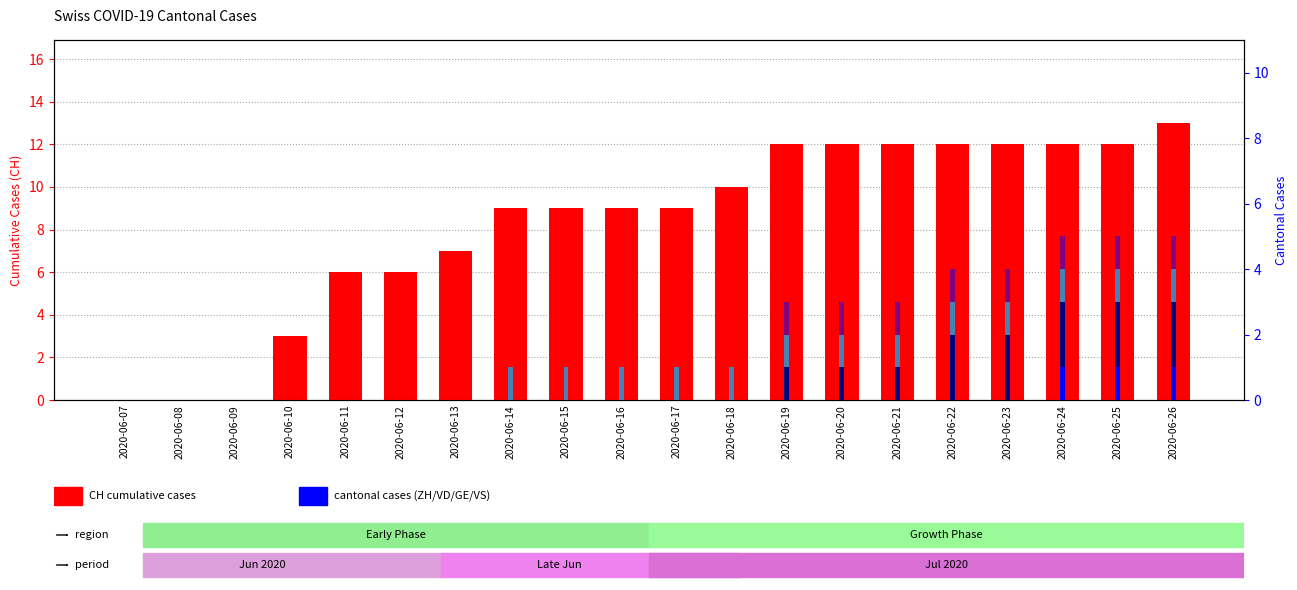

Is the value of CH (total) at 2020-06-23 greater than the value of GE at 2020-06-20?

Yes